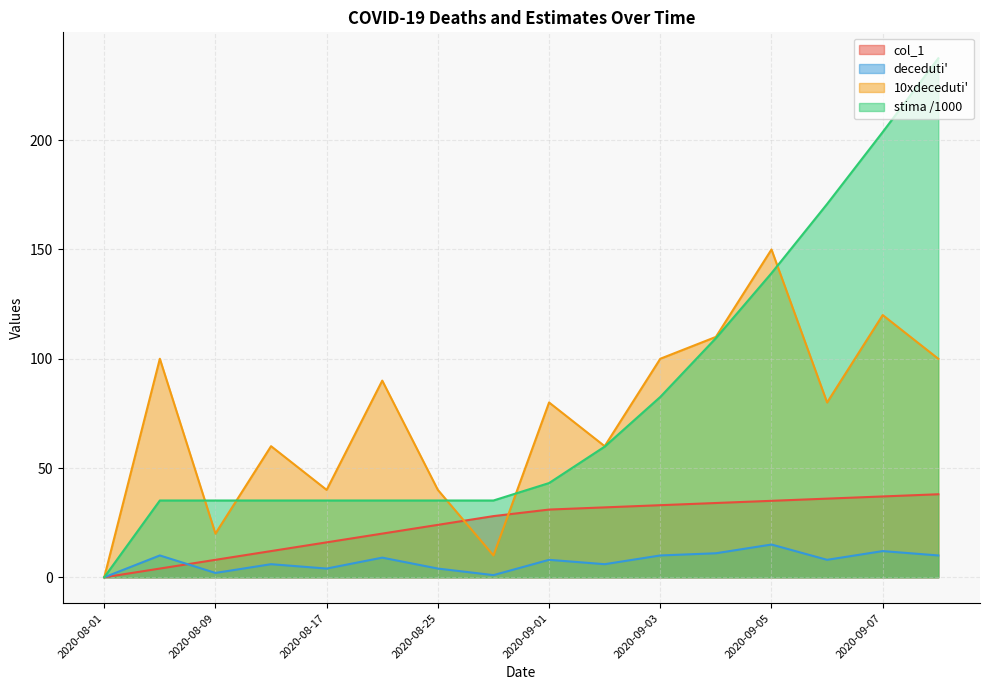

Reading left to right, list all the values displayed in this chart.

col_1: 2020-08-01=0.0	2020-08-05=4.0	2020-08-09=8.0	2020-08-13=12.0	2020-08-17=16.0	2020-08-21=20.0	2020-08-25=24.0	2020-08-29=28.0	2020-09-01=31.0	2020-09-02=32.0	2020-09-03=33.0	2020-09-04=34.0	2020-09-05=35.0	2020-09-06=36.0	2020-09-07=37.0	2020-09-08=38.0
deceduti_prime: 2020-08-01=0.0	2020-08-05=10.0	2020-08-09=2.0	2020-08-13=6.0	2020-08-17=4.0	2020-08-21=9.0	2020-08-25=4.0	2020-08-29=1.0	2020-09-01=8.0	2020-09-02=6.0	2020-09-03=10.0	2020-09-04=11.0	2020-09-05=15.0	2020-09-06=8.0	2020-09-07=12.0	2020-09-08=10.0
10xdeceduti_prime: 2020-08-01=0.0	2020-08-05=100.0	2020-08-09=20.0	2020-08-13=60.0	2020-08-17=40.0	2020-08-21=90.0	2020-08-25=40.0	2020-08-29=10.0	2020-09-01=80.0	2020-09-02=60.0	2020-09-03=100.0	2020-09-04=110.0	2020-09-05=150.0	2020-09-06=80.0	2020-09-07=120.0	2020-09-08=100.0
stima: 2020-08-01=0.0	2020-08-05=35.1	2020-08-09=35.1	2020-08-13=35.1	2020-08-17=35.1	2020-08-21=35.1	2020-08-25=35.1	2020-08-29=35.1	2020-09-01=43.1	2020-09-02=59.8	2020-09-03=82.5	2020-09-04=109.4	2020-09-05=139.2	2020-09-06=170.8	2020-09-07=203.7	2020-09-08=237.5